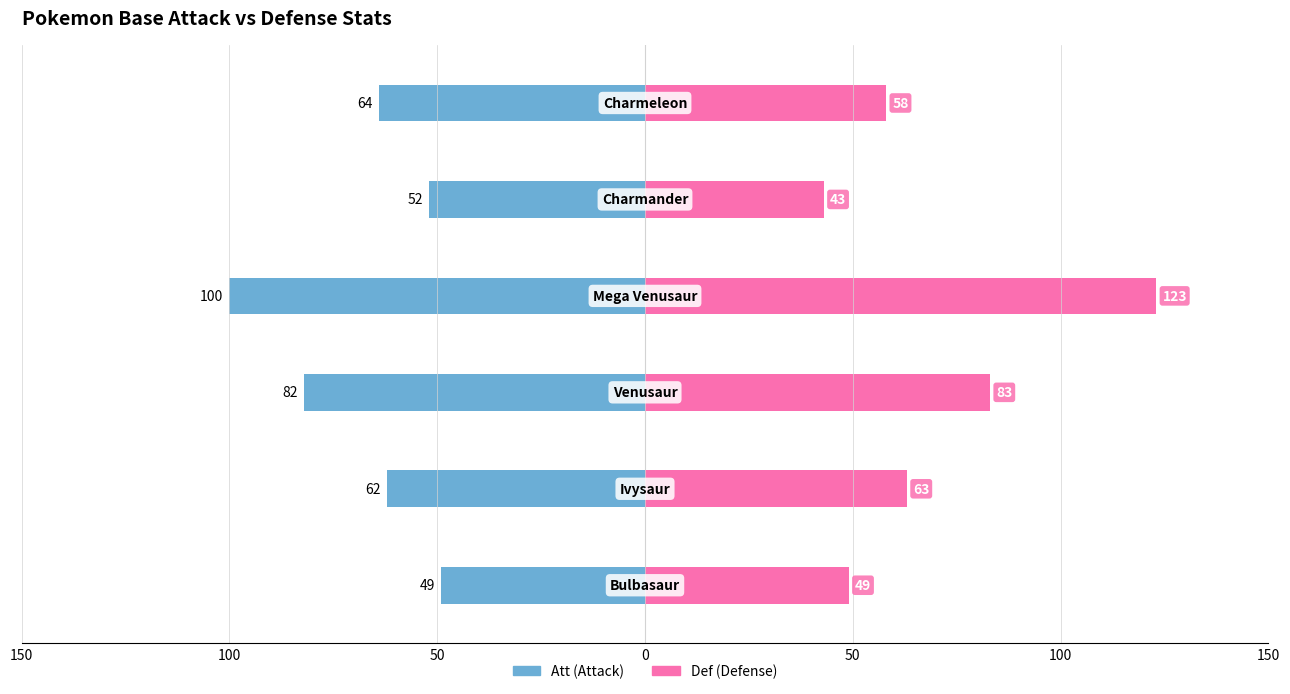

Reading right to left, transcribe all the data shown in this chart.

Att: -64	-52	-100	-82	-62	-49
Def: 58	43	123	83	63	49